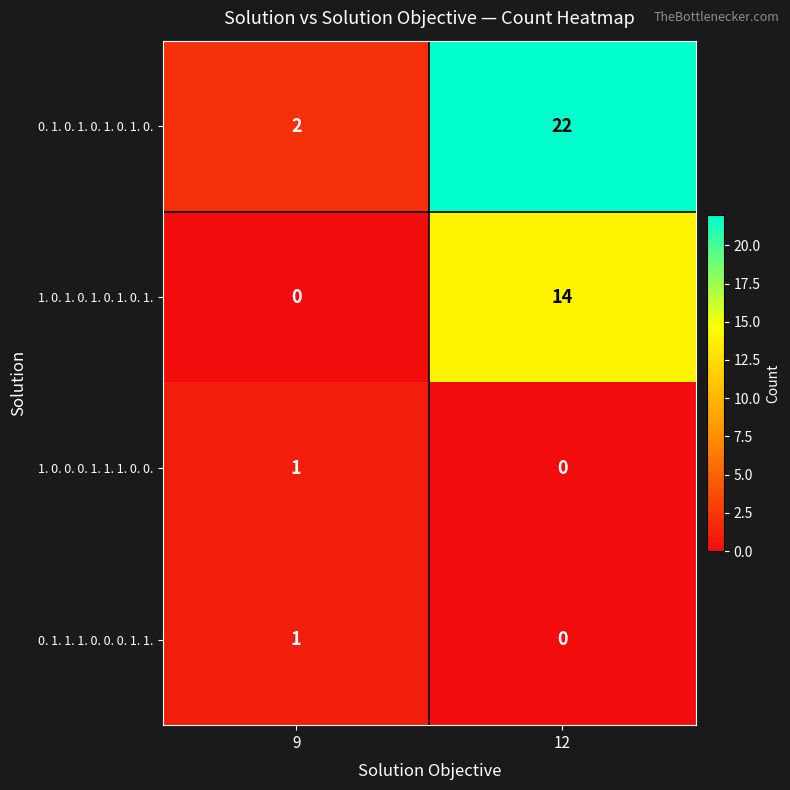

Which category has the highest value in the 0. 1. 1. 1. 0. 0. 0. 1. 1. series?

9